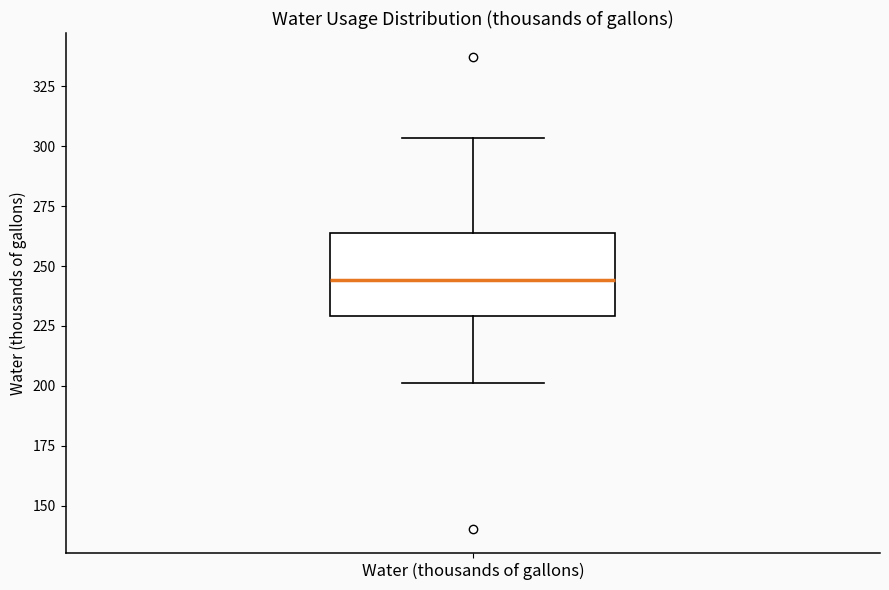

Where does the median line of the box for Water (thousands of gallons) sit on the y-axis? The values are not printed on the chart, so give them approximately, as read against the axis.

245